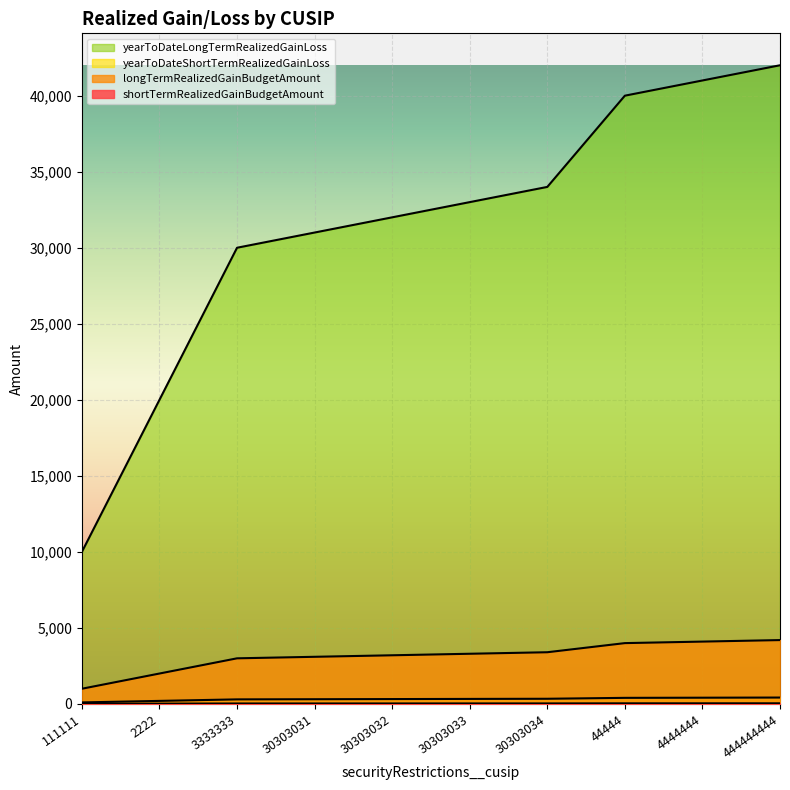

Reading left to right, extract all data points from this chart.

shortTermRealizedGainBudgetAmount: 111111=10	2222=20	3333333=30	30303031=31	30303032=32	30303033=33	30303034=34	44444=40	4444444=41	444444444=42
longTermRealizedGainBudgetAmount: 111111=1000	2222=2000	3333333=3000	30303031=3100	30303032=3200	30303033=3300	30303034=3400	44444=4000	4444444=4100	444444444=4200
yearToDateShortTermRealizedGainLoss: 111111=100	2222=200	3333333=300	30303031=310	30303032=320	30303033=330	30303034=340	44444=400	4444444=410	444444444=420
yearToDateLongTermRealizedGainLoss: 111111=10000	2222=20000	3333333=30000	30303031=31000	30303032=32000	30303033=33000	30303034=34000	44444=40000	4444444=41000	444444444=42000